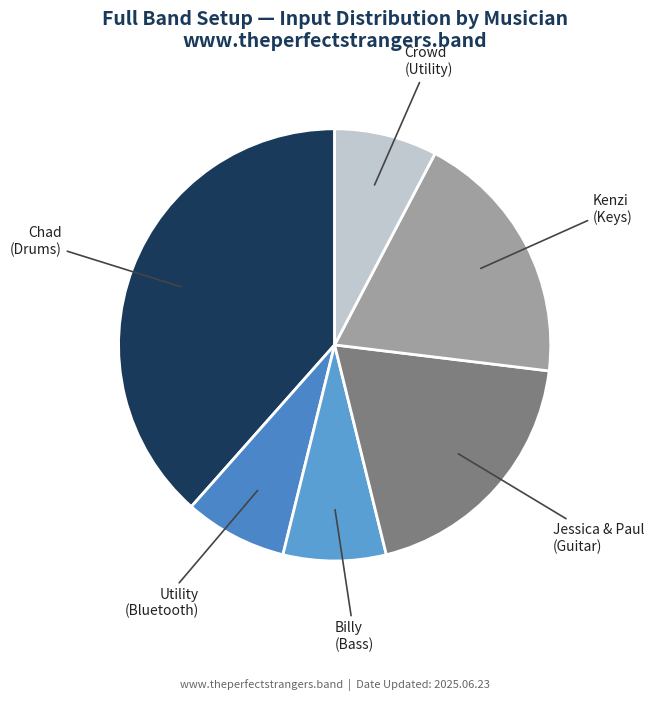

How many segments does this pie chart have?

6